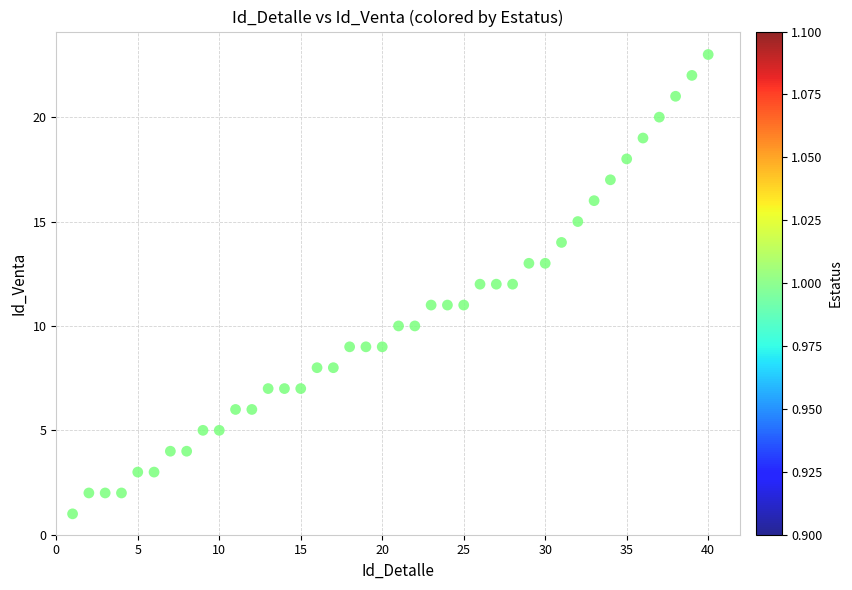

What is the range of X values (max minus min)?

39